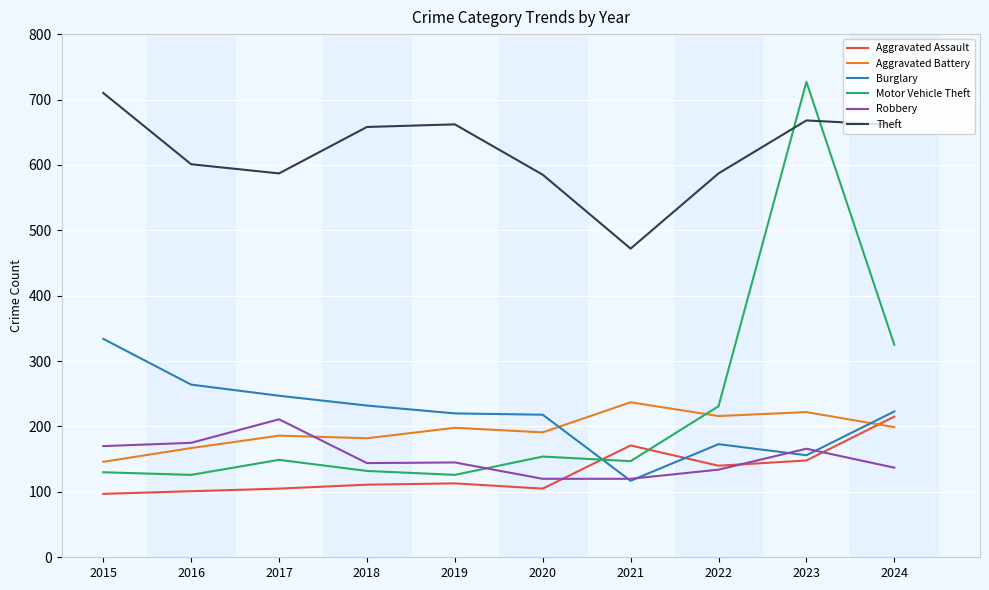

What is the sum of all Robbery values?

1522